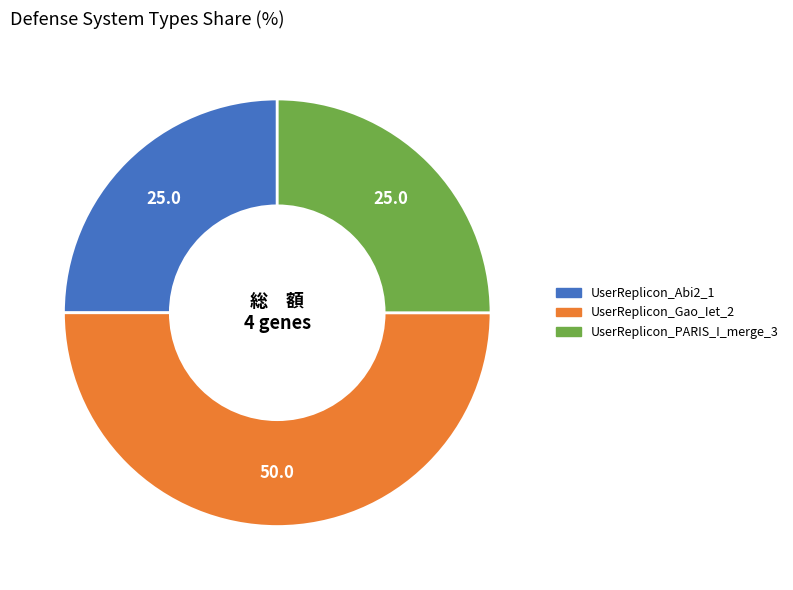

Which has a higher value, UserReplicon_Gao_Iet_2 or UserReplicon_PARIS_I_merge_3?

UserReplicon_Gao_Iet_2